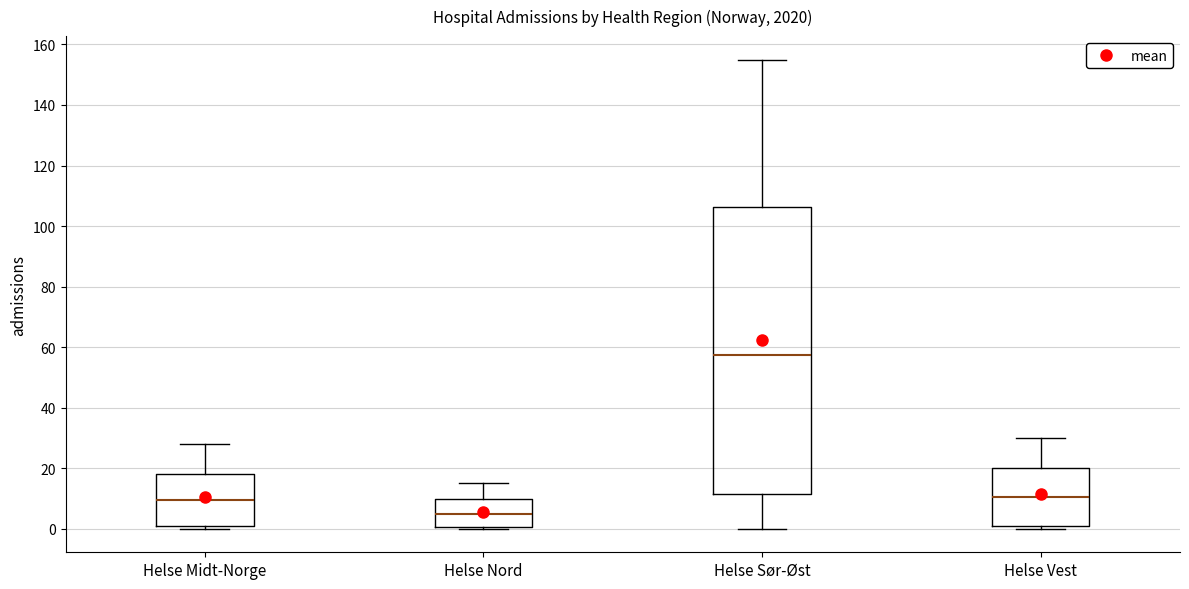

Where is the upper edge of the box for Helse Sør-Øst on the y-axis? The values are not printed on the chart, so give them approximately, as read against the axis.

106